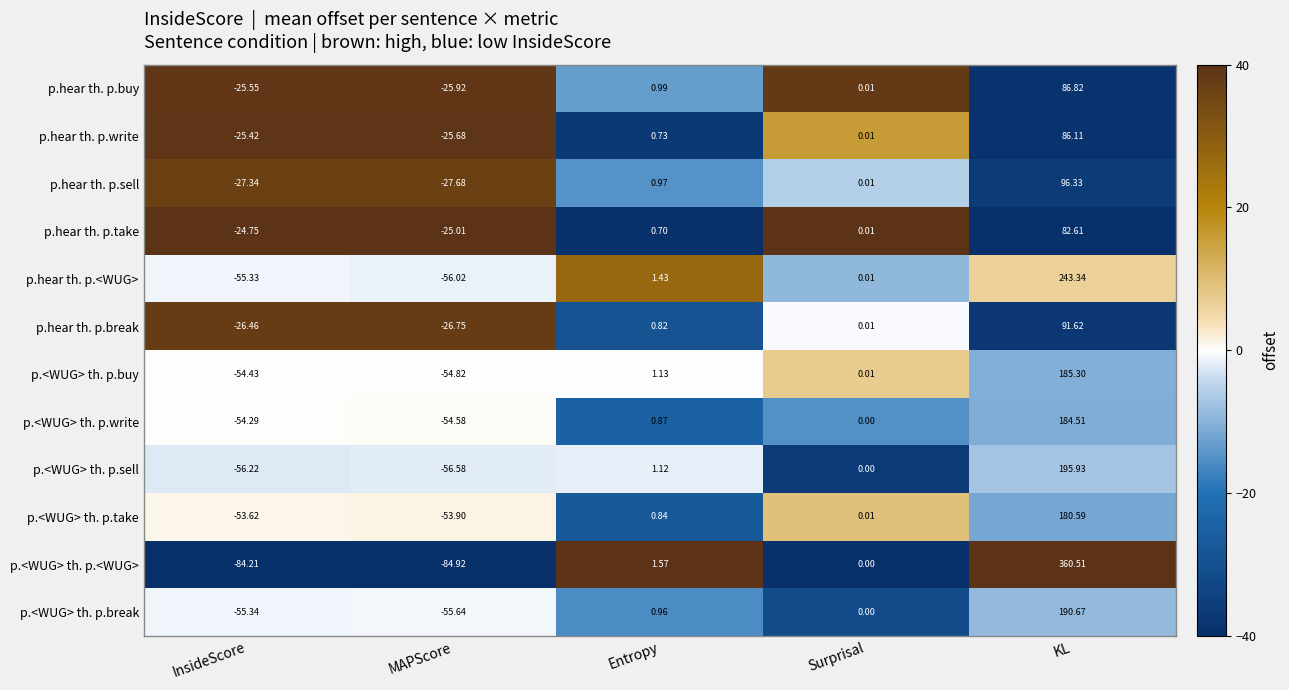

How many data points does each series have?

5